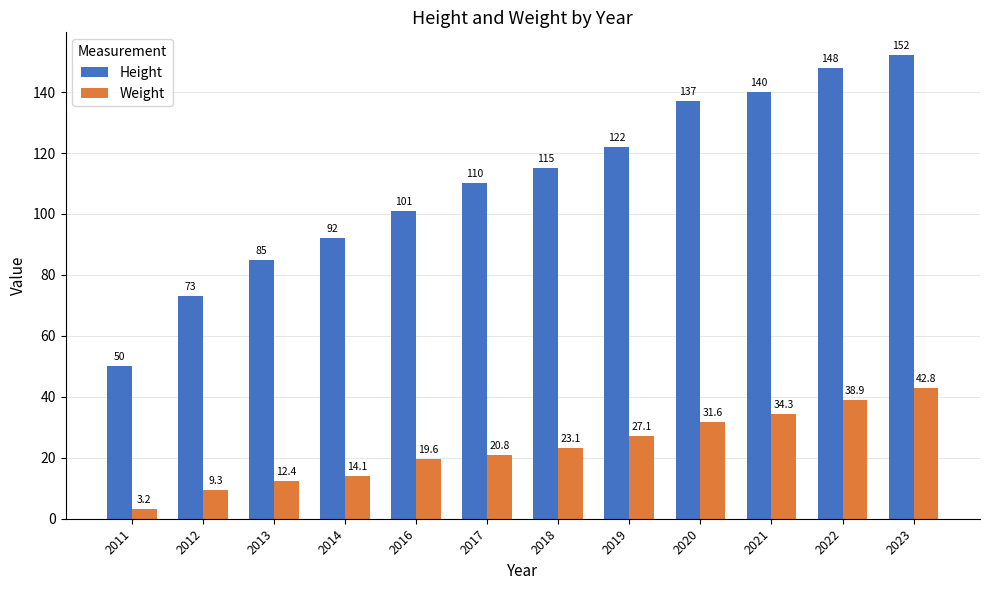

What are all the series names shown in the legend?

Height, Weight